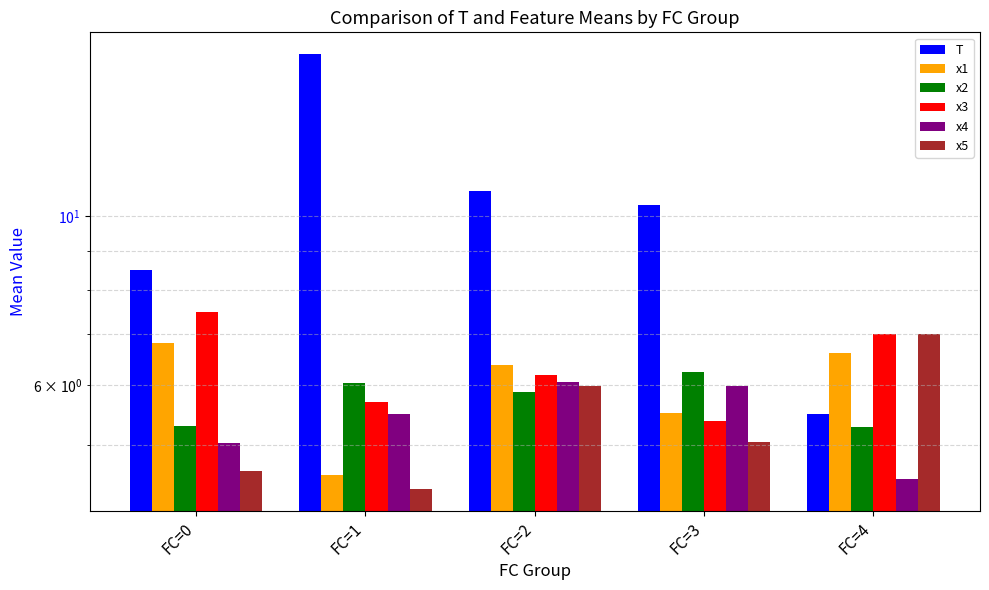

Rank the categories by x2 value from lowest to highest.

FC=4, FC=0, FC=2, FC=1, FC=3